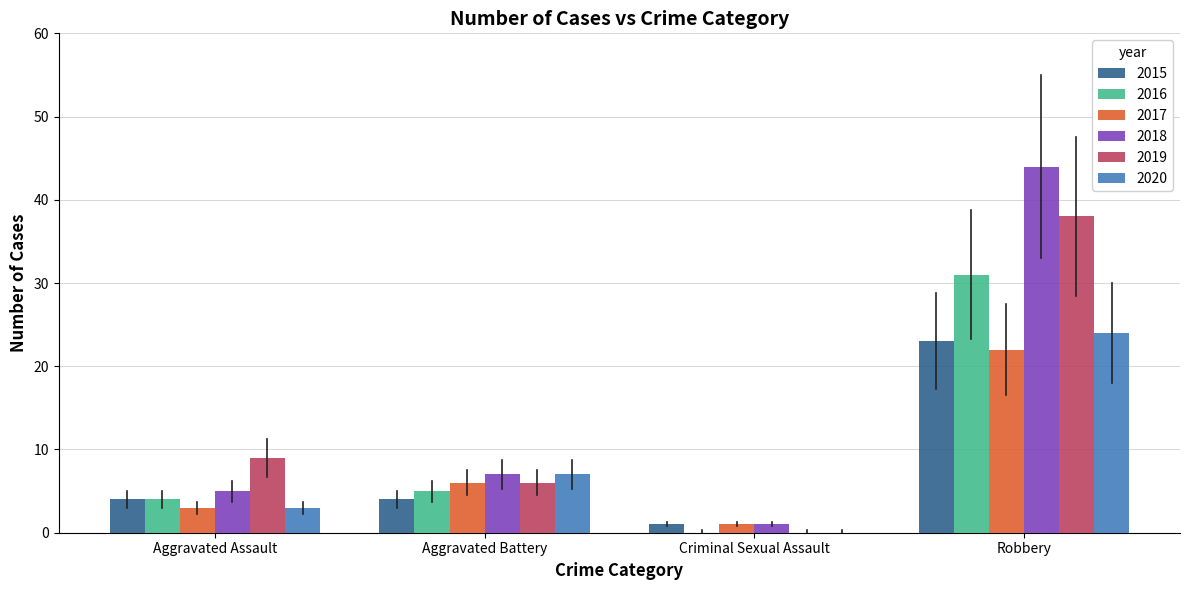

Reading right to left, transcribe all the data shown in this chart.

2015: 23	1	4	4
2016: 31	0	5	4
2017: 22	1	6	3
2018: 44	1	7	5
2019: 38	0	6	9
2020: 24	0	7	3